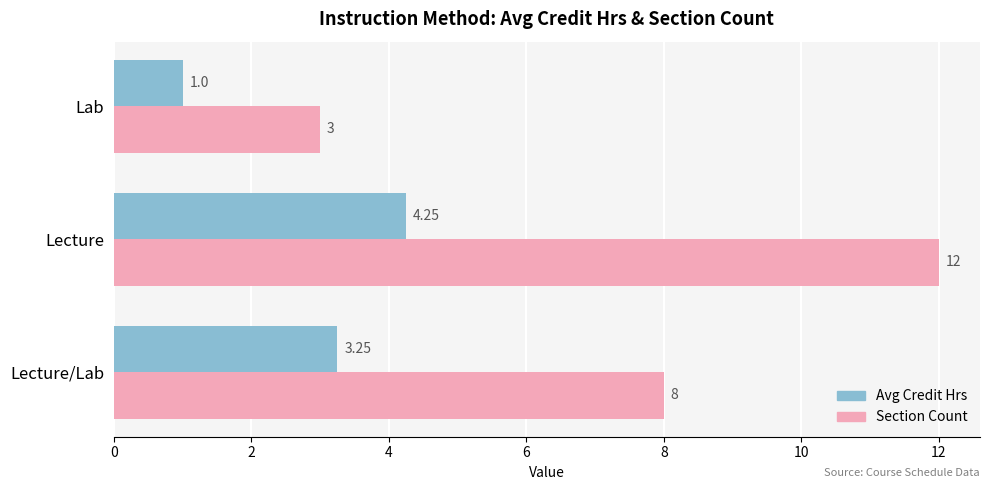

List the series in order of their peak value, highest first.

Section Count, Avg Credit Hrs